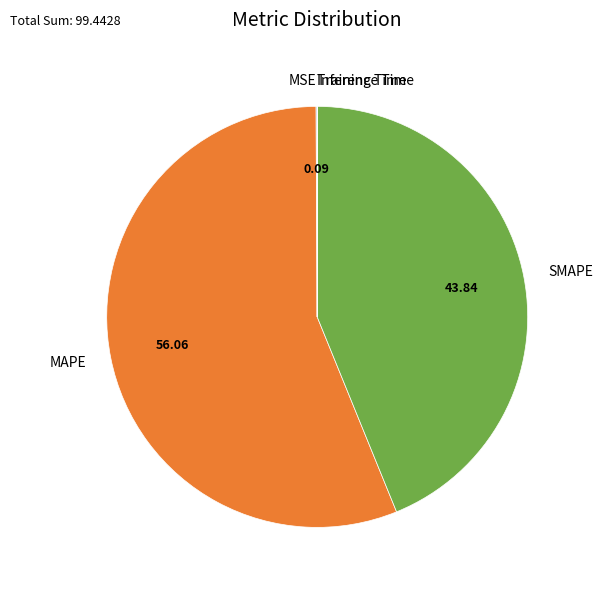

Which slice is the largest?

MAPE